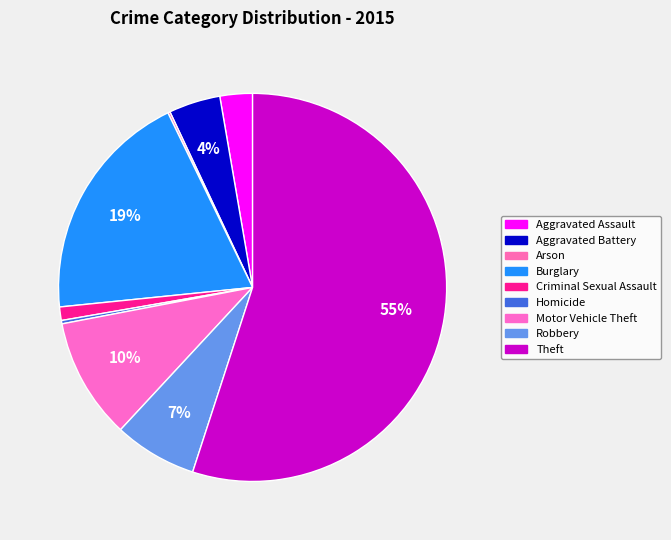

Does Homicide account for over 50% of the chart?

No